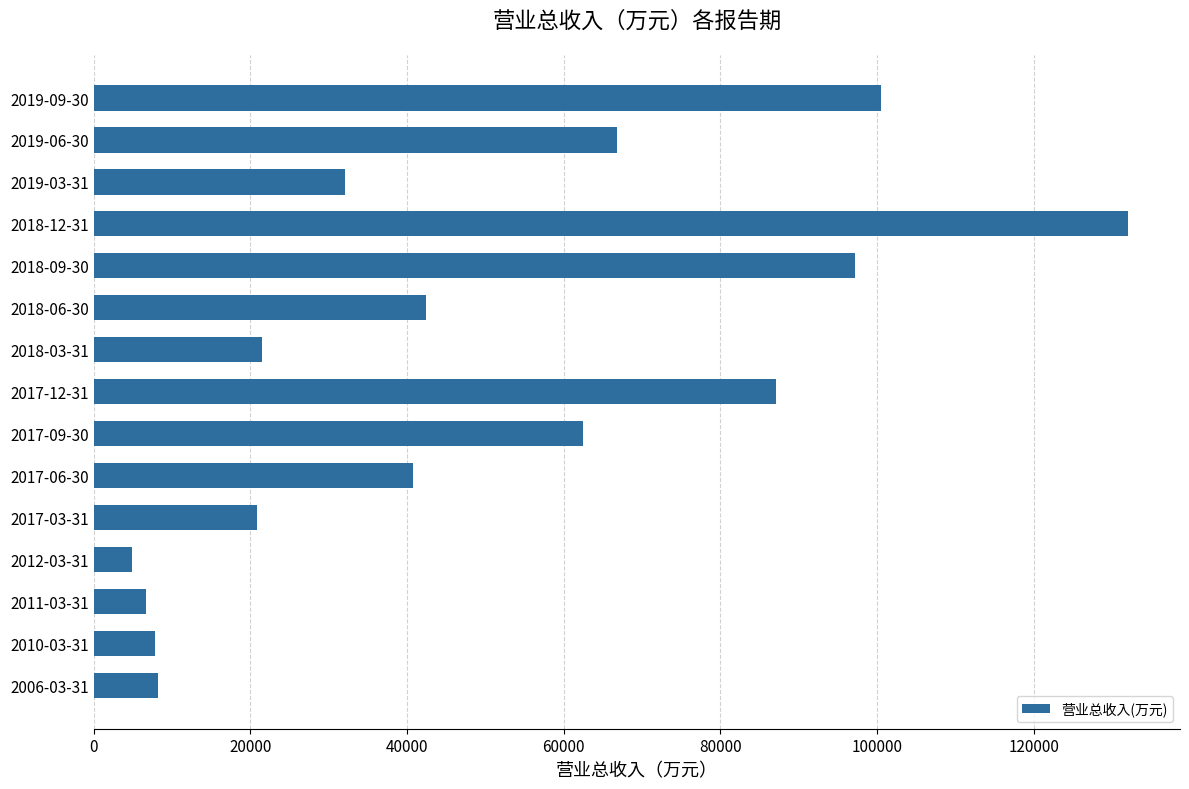

What is the difference between the second highest and second lowest values?

93830